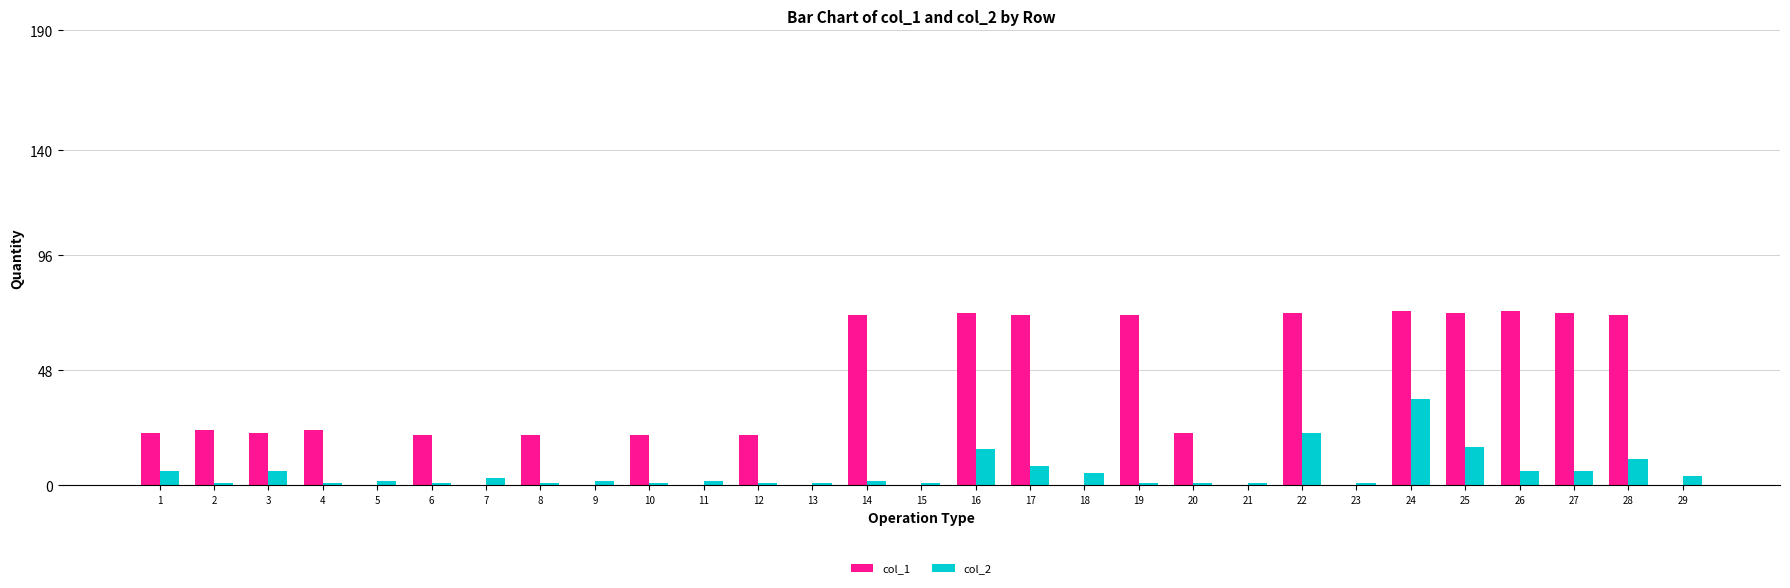

What is the maximum value shown in the chart?

73